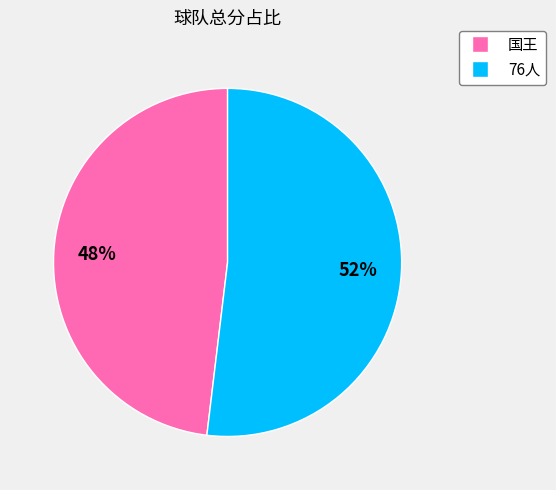

To the nearest percent, what is the difference between the largest and smallest slice percentages?

4%